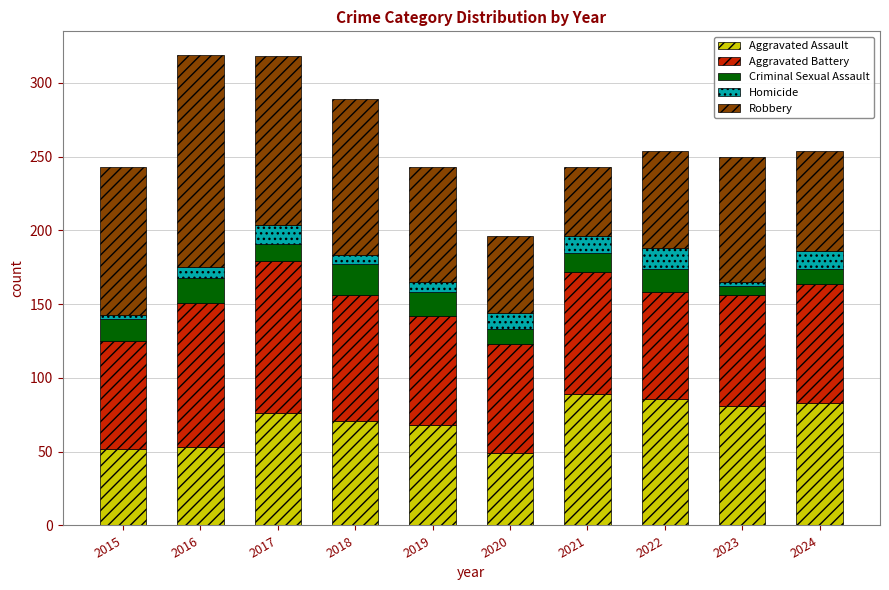

What is the difference between the maximum and minimum values in the Aggravated Assault series?

40